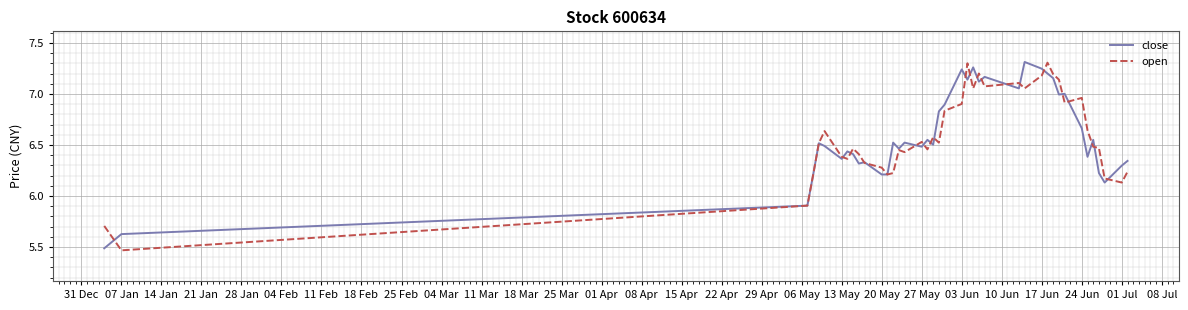

Does the chart display data point markers on the line(s)?

No